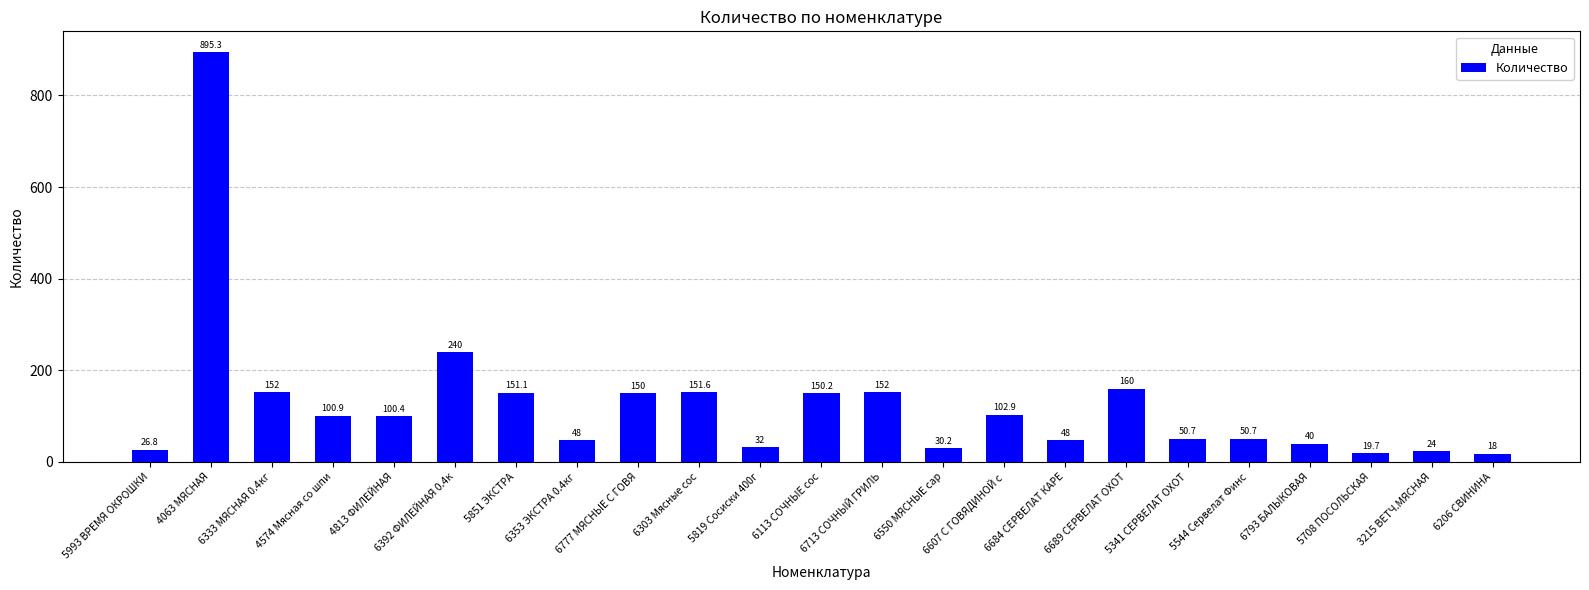

Reading right to left, list all the values displayed in this chart.

18.0	24.0	19.7	40.0	50.7	50.7	160.0	48.0	102.9	30.2	152.0	150.2	32.0	151.6	150.0	48.0	151.1	240.0	100.4	100.9	152.0	895.3	26.8